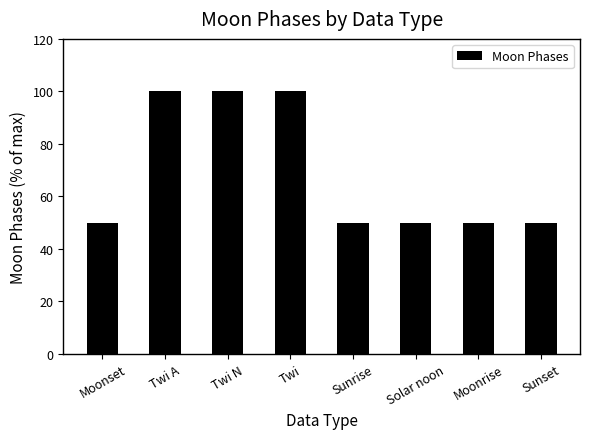

Reading right to left, transcribe all the data shown in this chart.

50	50	50	50	100	100	100	50